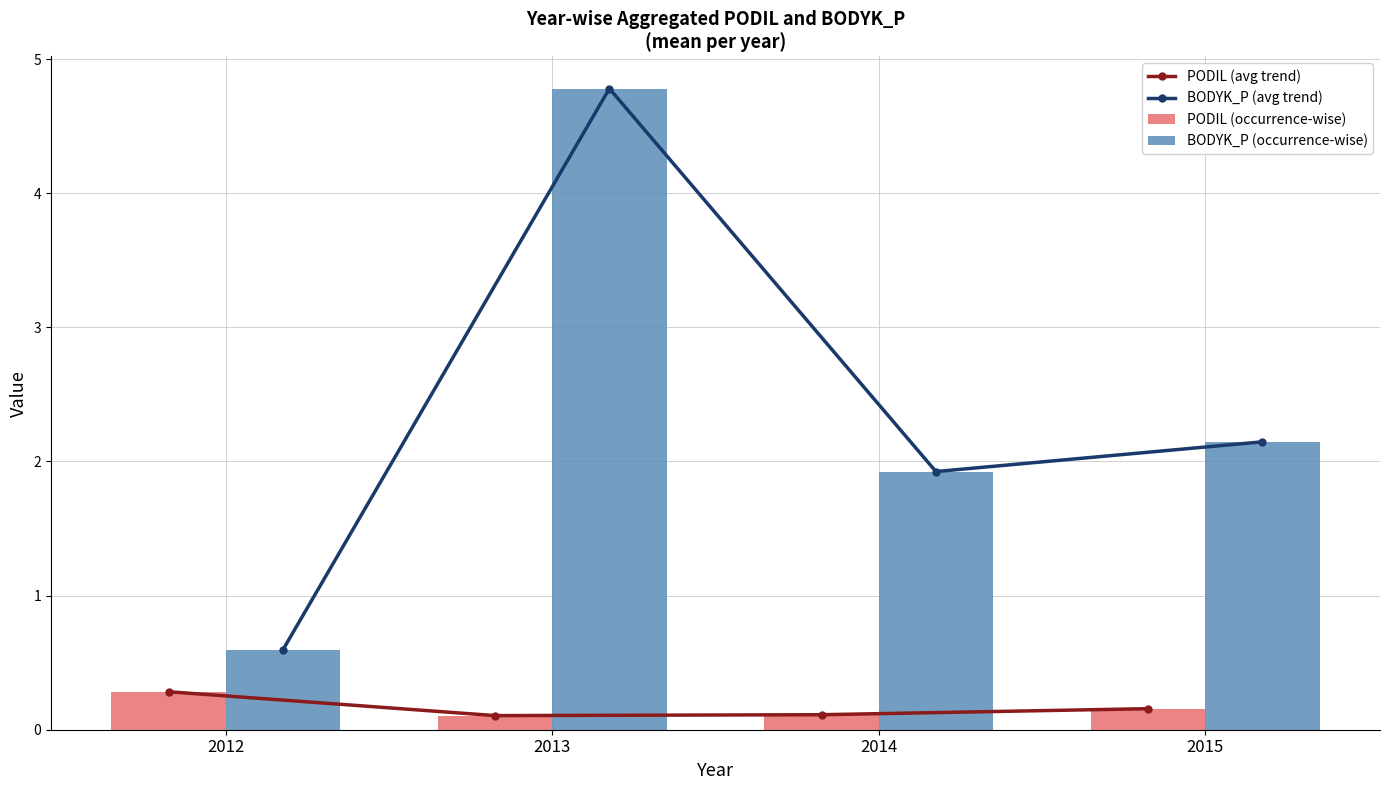

Between 2014 and 2015, which is larger?

2015